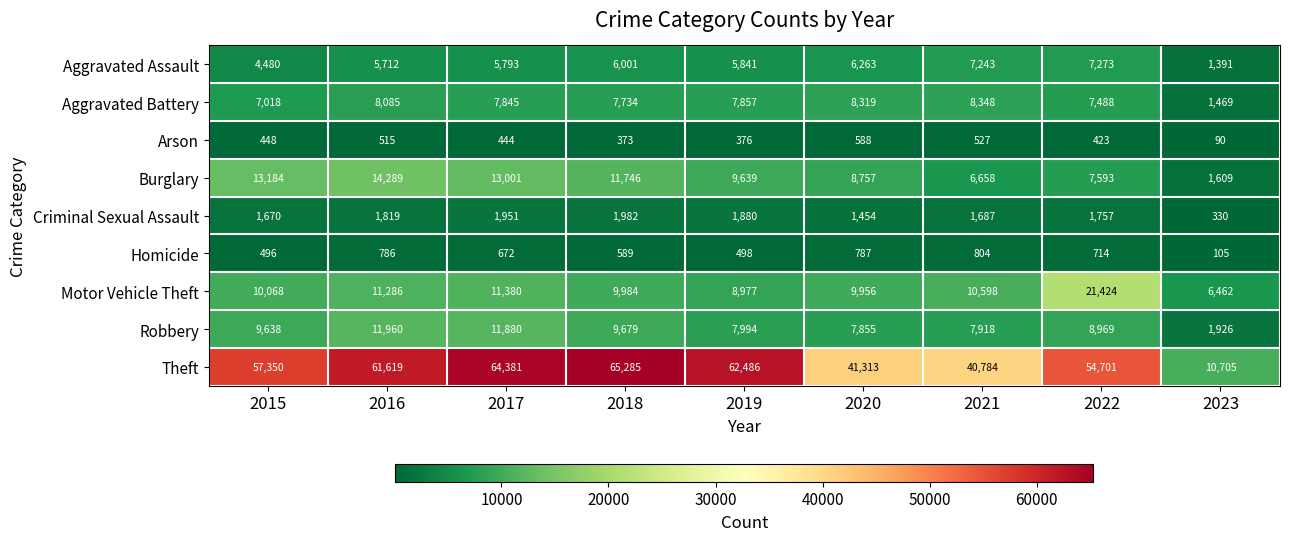

At 2017, list the series in order from largest to smallest.

Theft, Burglary, Robbery, Motor Vehicle Theft, Aggravated Battery, Aggravated Assault, Criminal Sexual Assault, Homicide, Arson